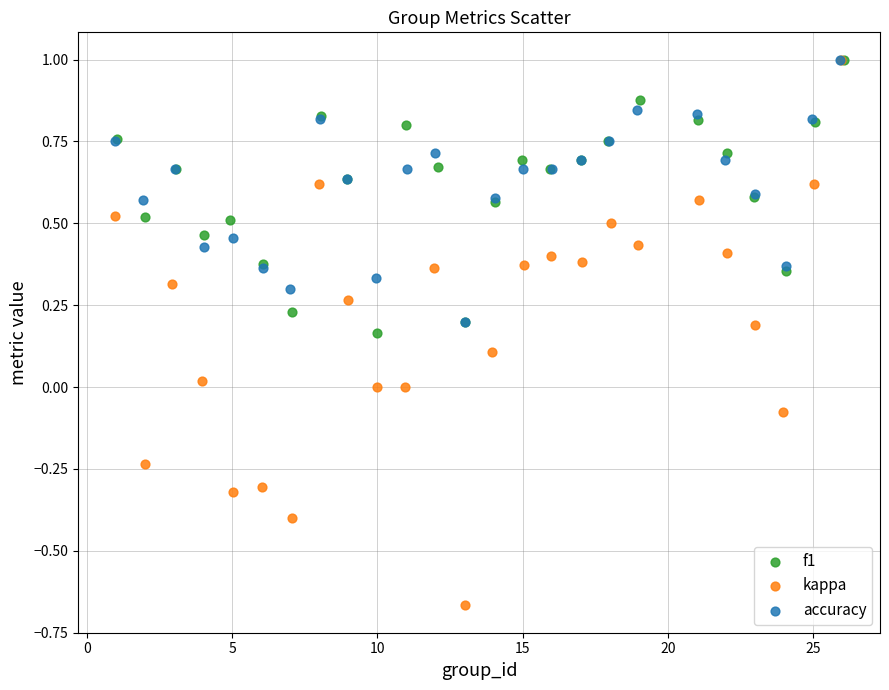

What are all the series names shown in the legend?

f1, kappa, accuracy